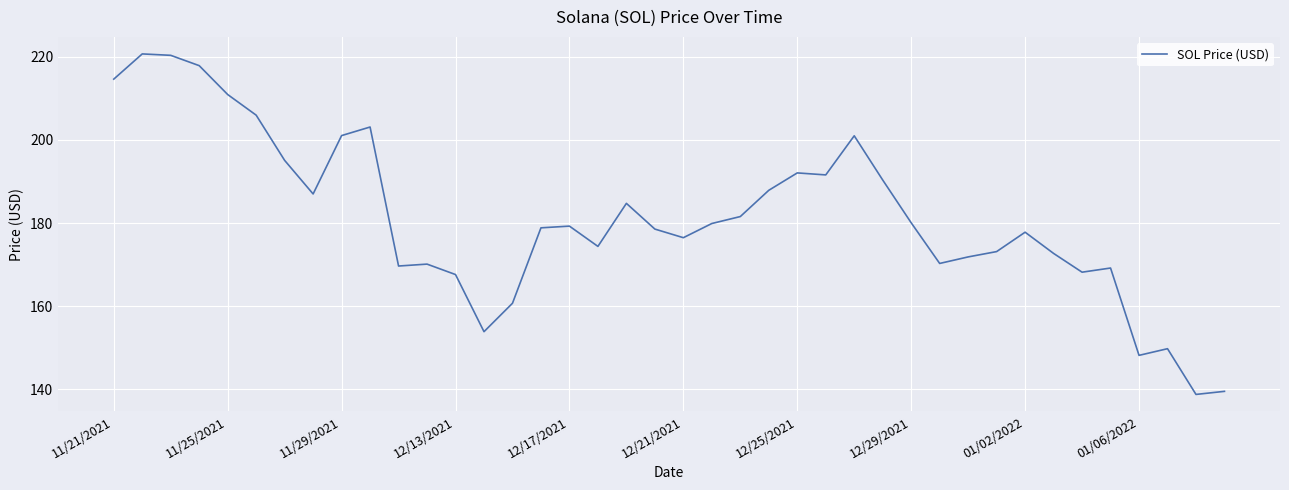

What is the difference between the maximum and minimum values?

81.8